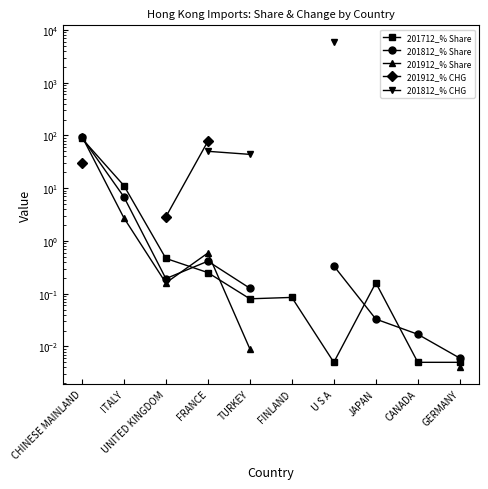

Is it true that 201812_% Share equals 0.4 at FRANCE?

True